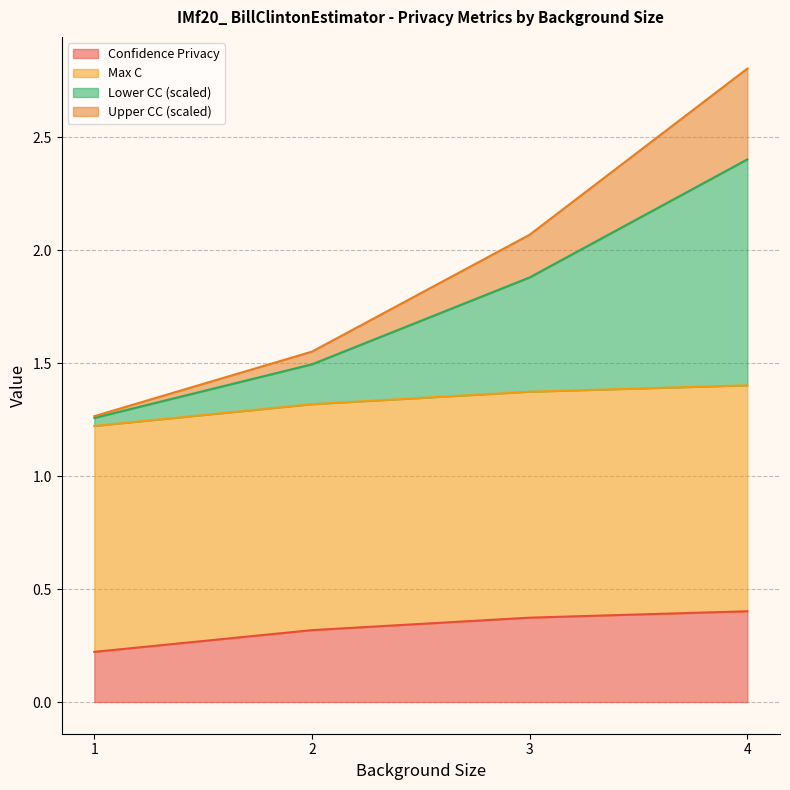

Rank the categories by Upper CC value from highest to lowest.

4, 3, 2, 1